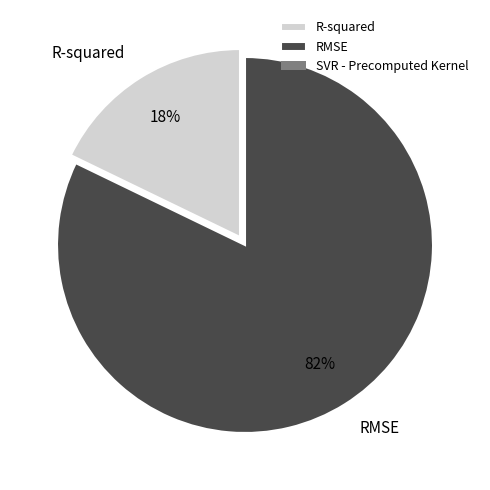

What is the majority slice?

RMSE